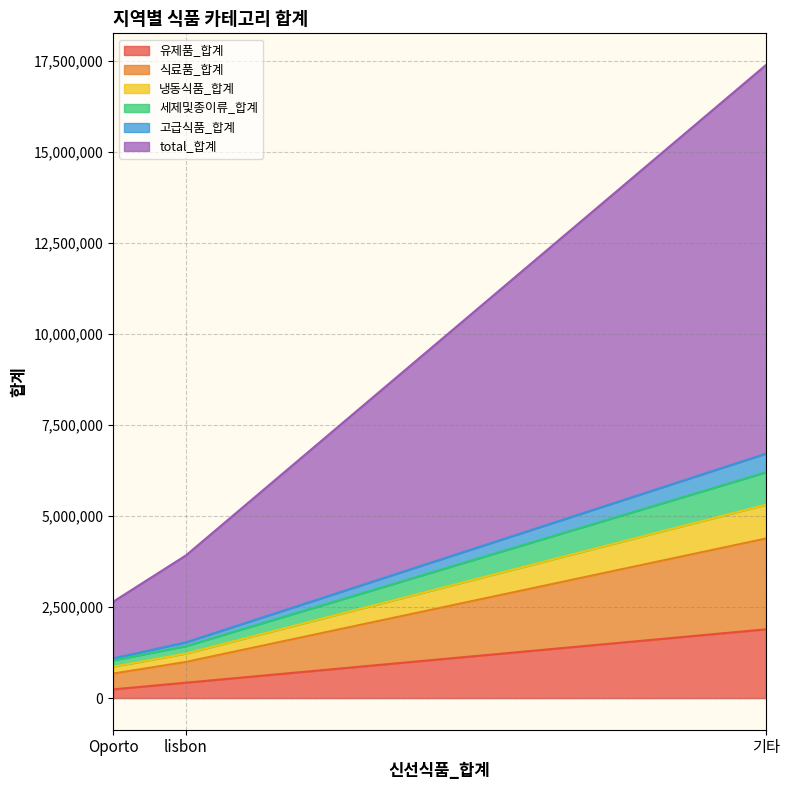

What is the total value across all series at Oporto?

6545795